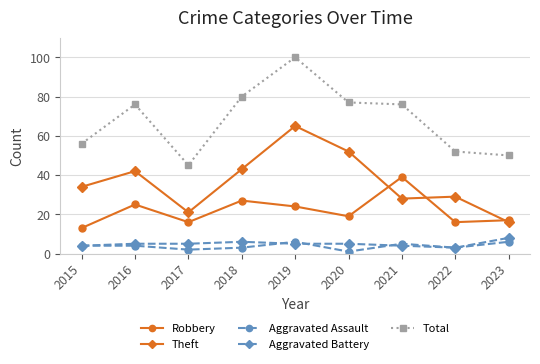

What are all the series names shown in the legend?

Robbery, Theft, Aggravated Assault, Aggravated Battery, Total